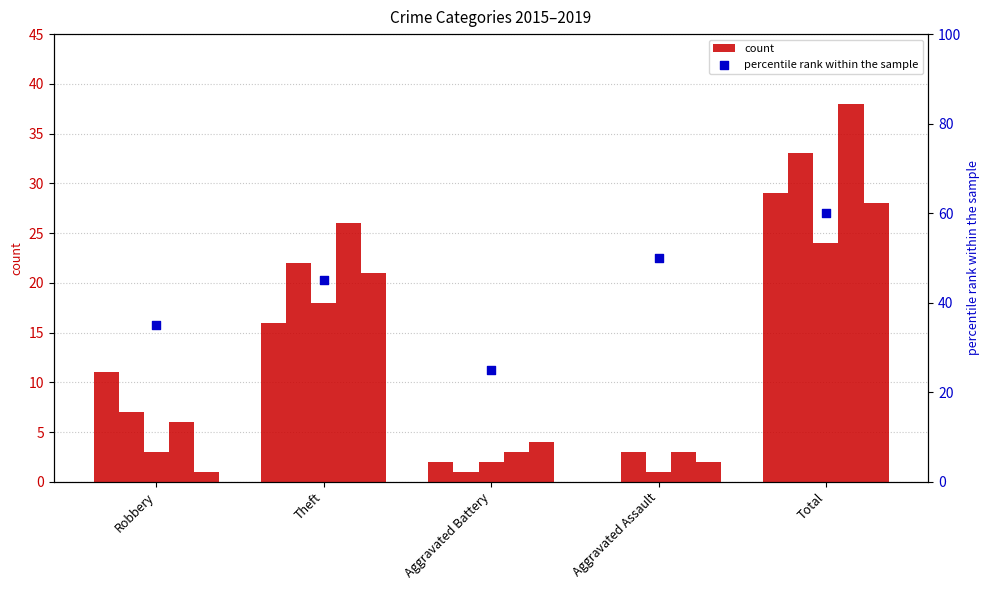

Approximately how many times larger is the value at Aggravated Battery compared to Total?

0.4